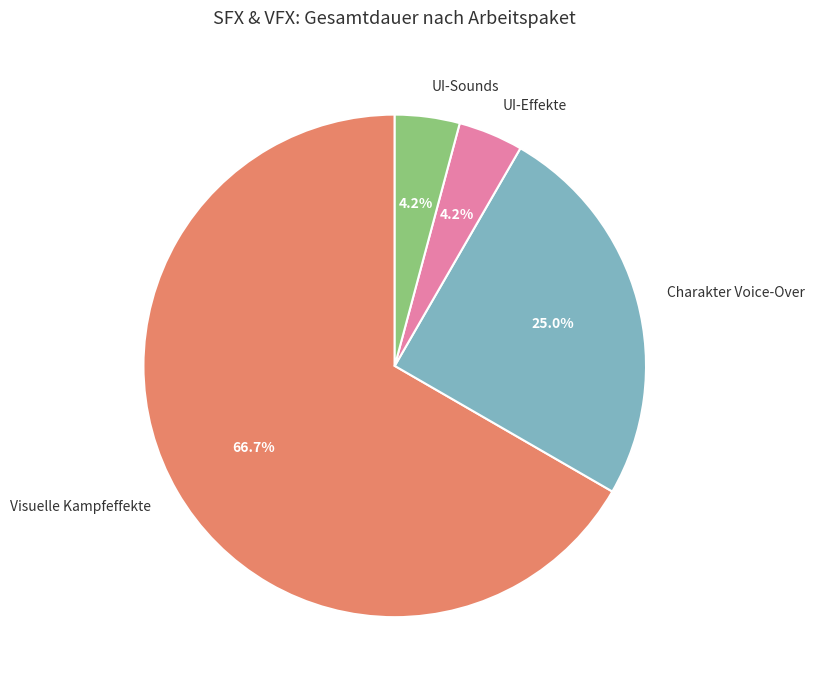

Count the number of slices in the pie.

4